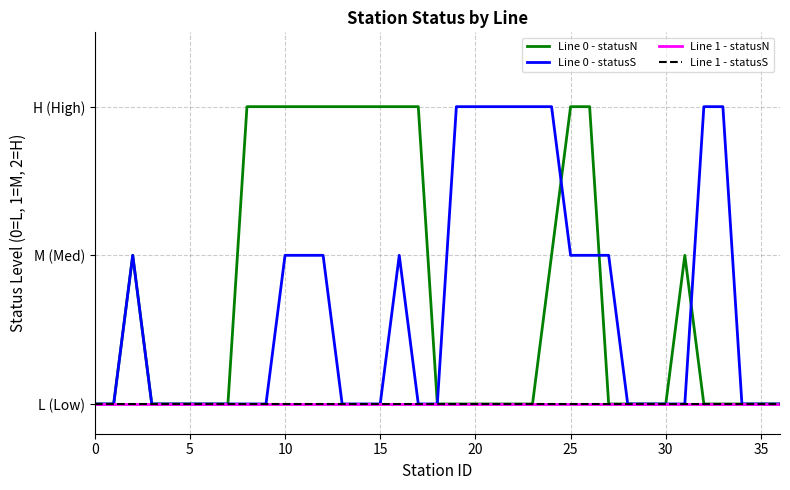

What is the greatest value displayed?

2